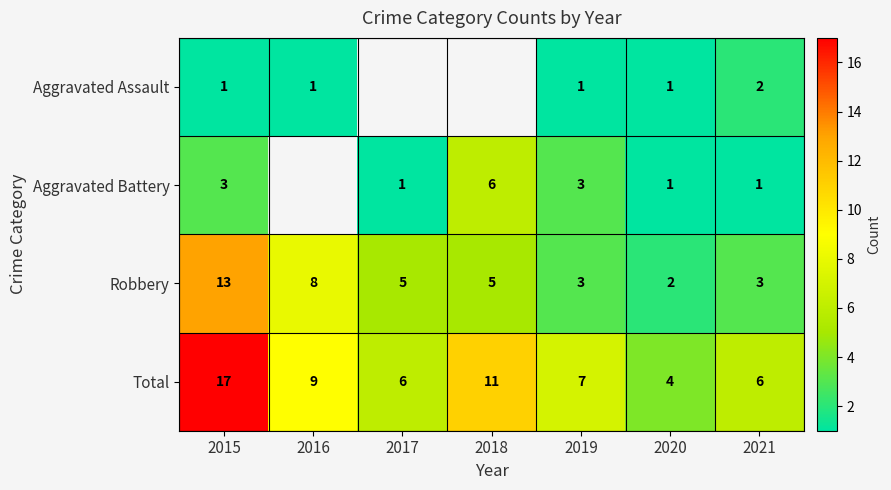

Between 2020 and 2016, which is larger?

2020